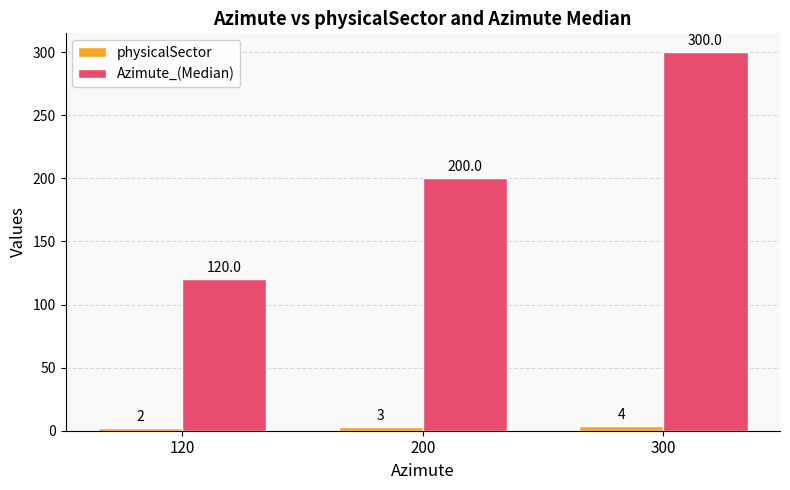

Which series changed the most between 200 and 300?

Azimute_(Median)